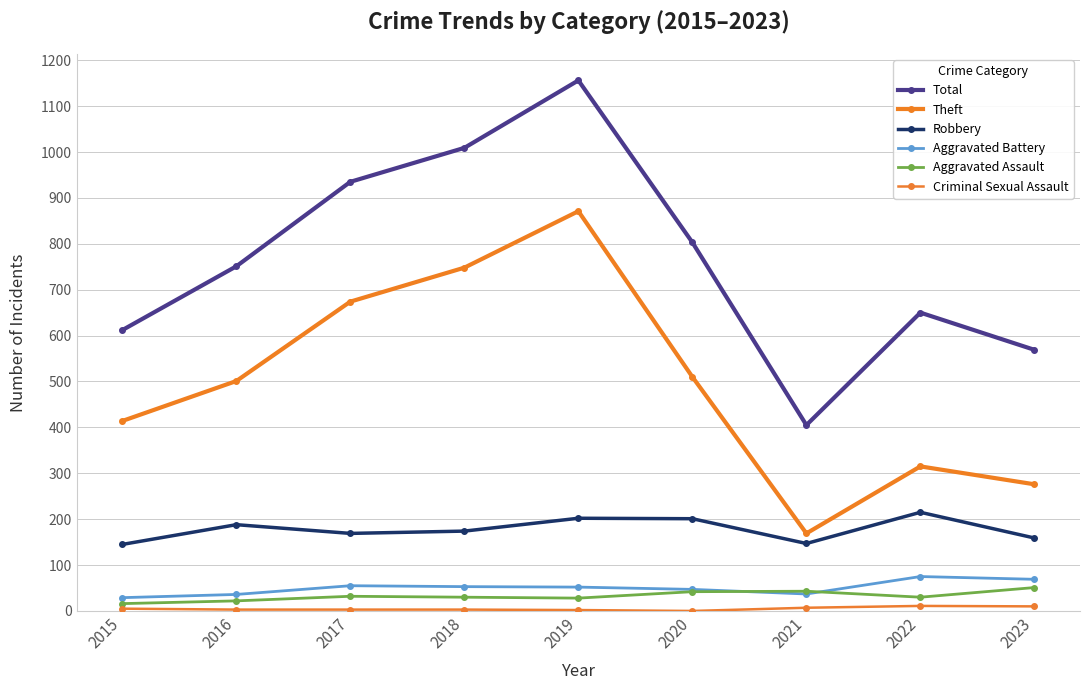

The Total series shows 1156 at 2019. True or false?

True